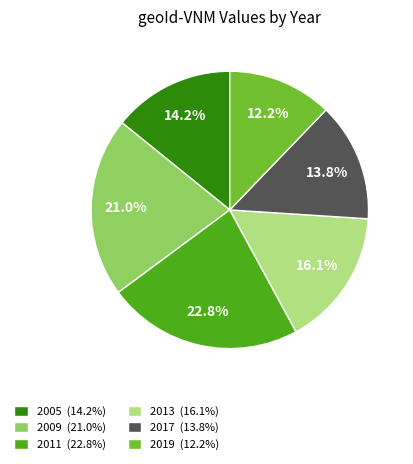

Is 2017 (13.8%) the majority of the pie?

No